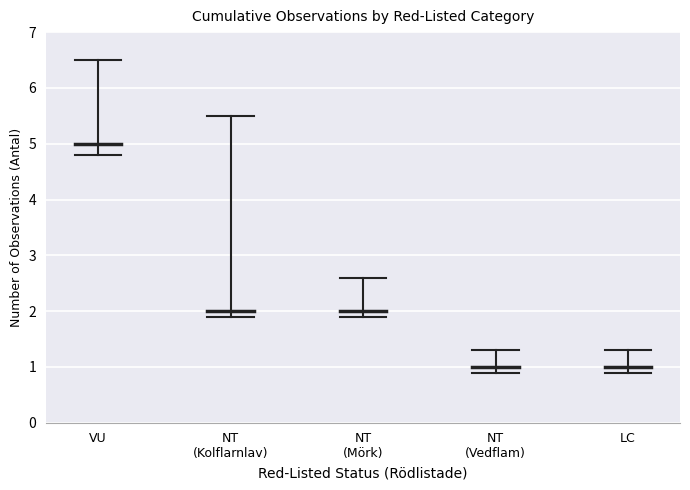

List the labels in order of value, smallest first.

NT
(Vedflam), LC, NT
(Kolflarnlav), NT
(Mörk), VU